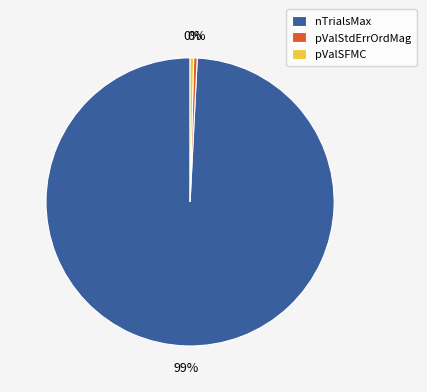

Do pValSFMC and pValStdErrOrdMag together represent more than half of the pie?

No